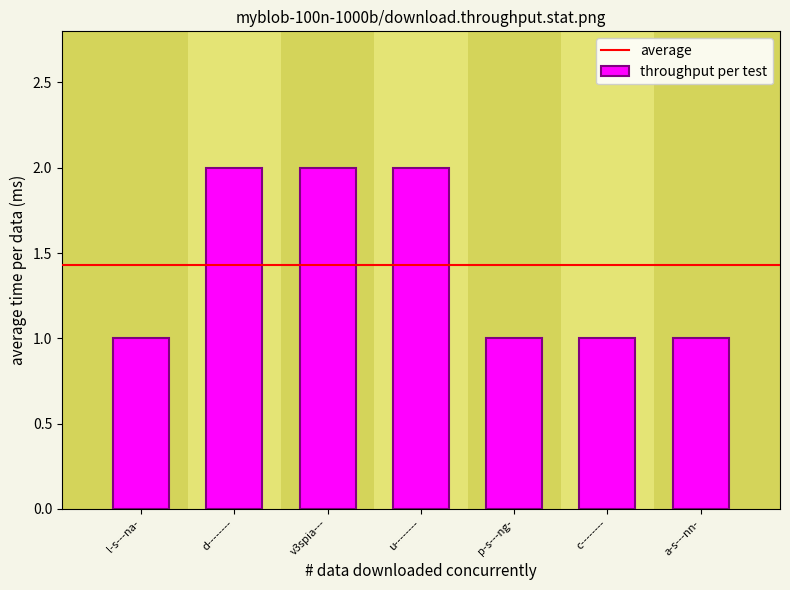

How many bars are there in total?

7